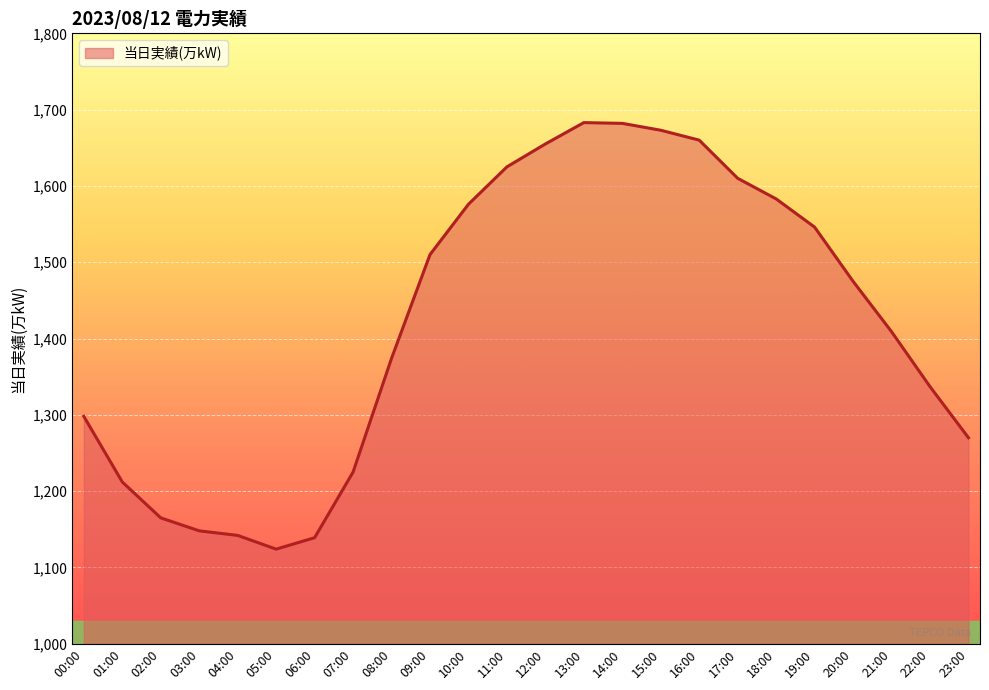

Read the value at 08:00.

1374